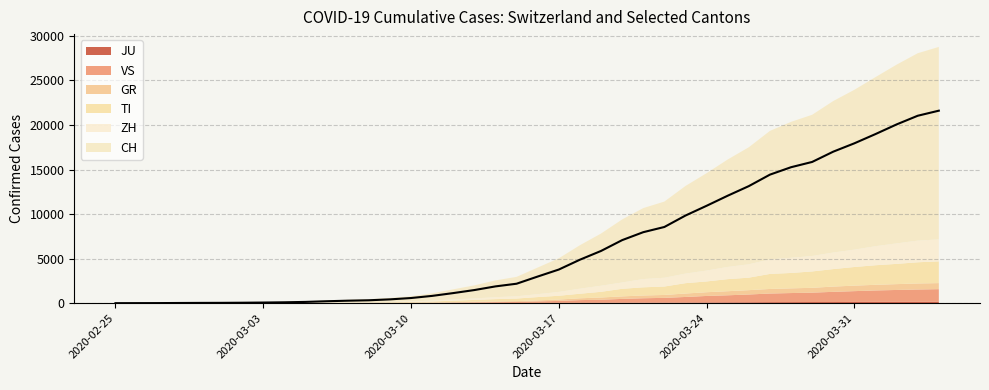

How many distinct data groups are displayed?

6